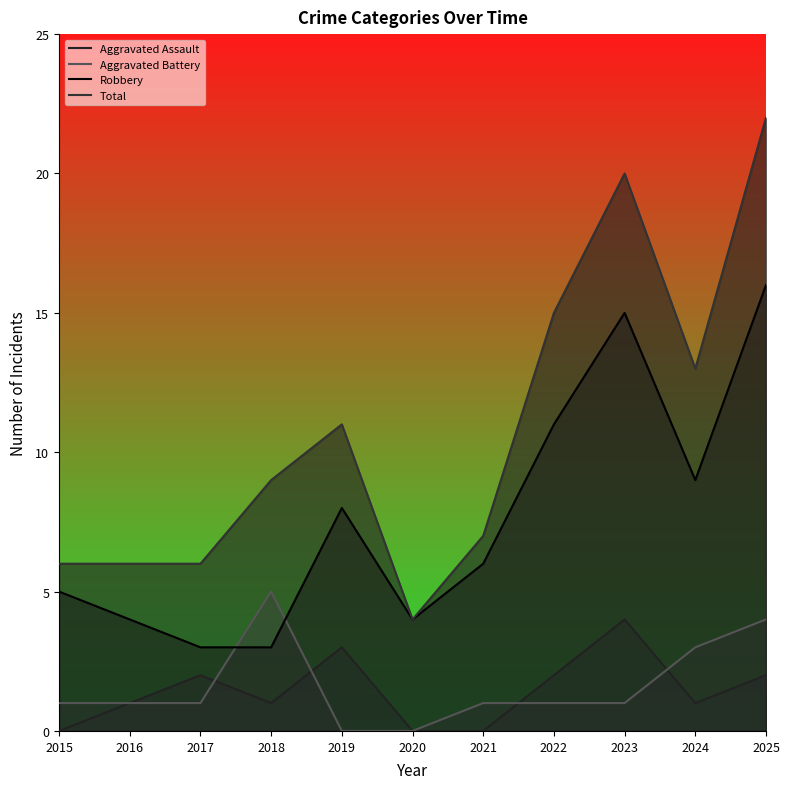

True or false: Aggravated Battery has more than 1 points higher than both neighbors.

False